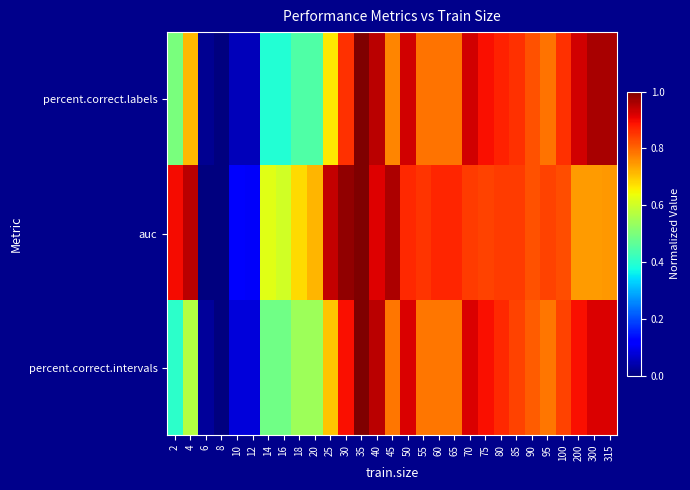

At how many categories does at least one series exceed 0?

28